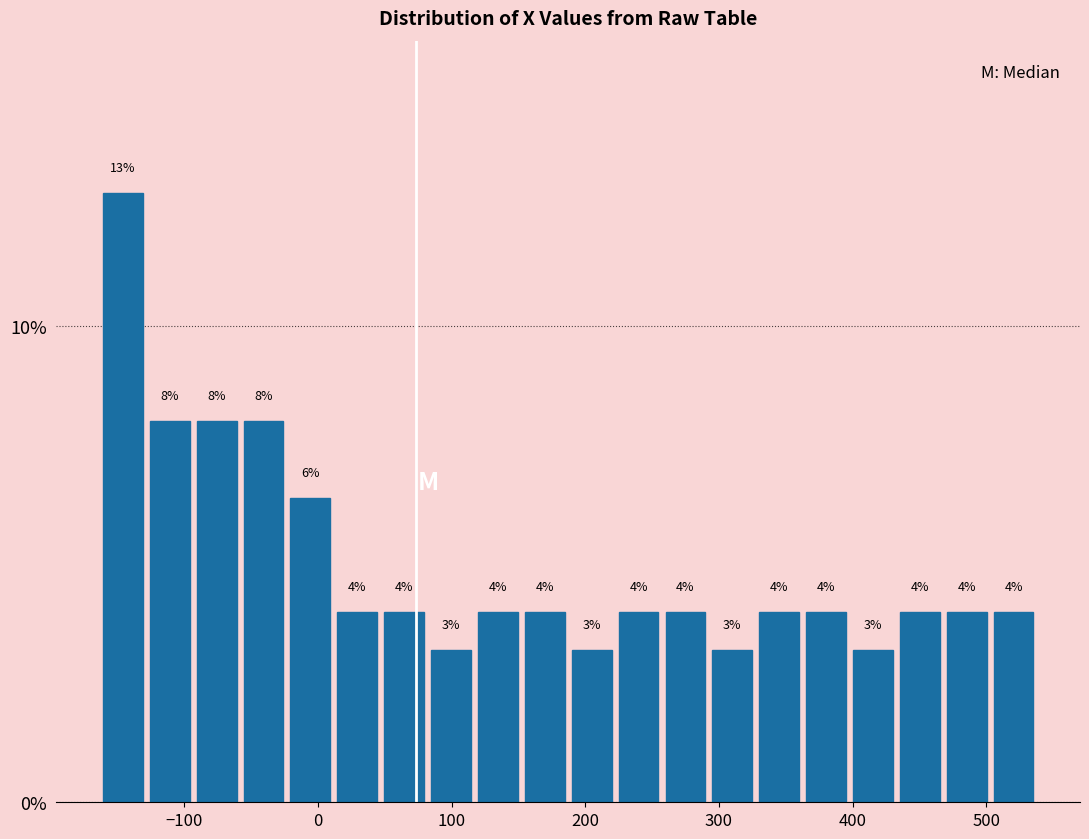

Around what value on the x-axis is the tallest bar? Give the approximate position of its centre, as read against the axis.

-150